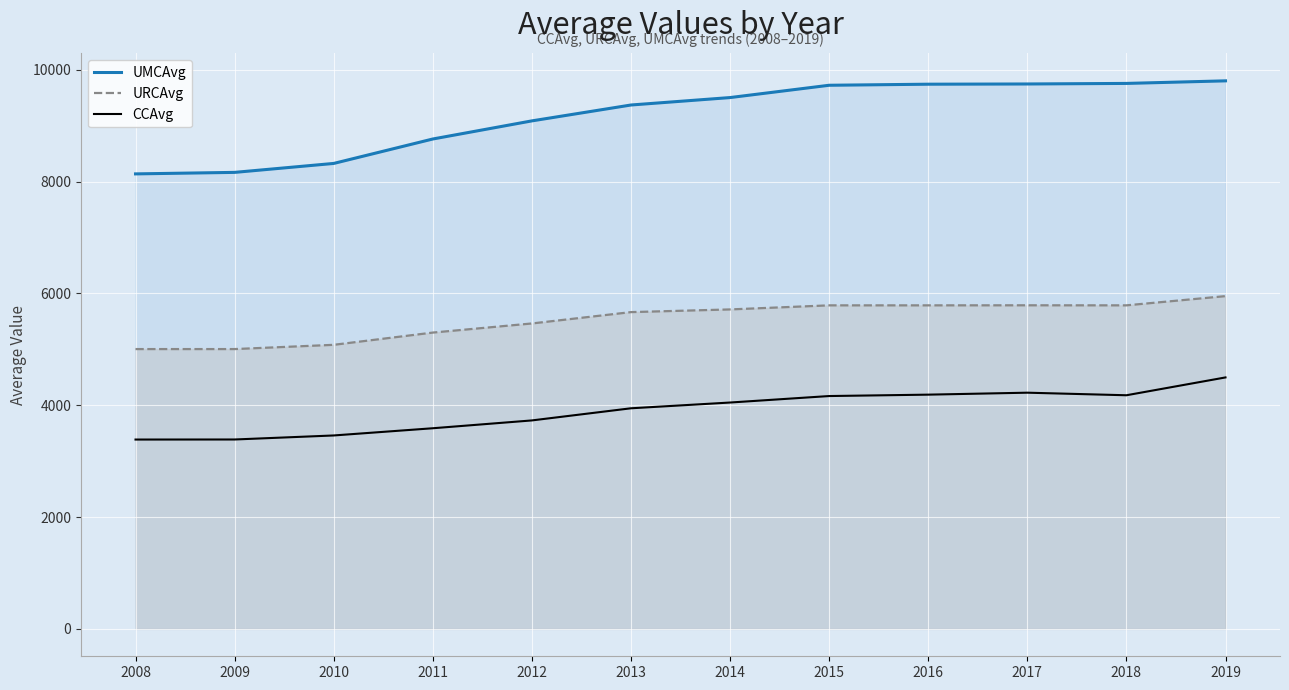

Reading left to right, extract all data points from this chart.

UMCAvg: 2008=8137	2009=8164	2010=8324	2011=8761	2012=9085	2013=9369	2014=9502	2015=9722	2016=9741	2017=9745	2018=9755	2019=9801
URCAvg: 2008=5004	2009=5004	2010=5080	2011=5299	2012=5462	2013=5665	2014=5713	2015=5786	2016=5786	2017=5787	2018=5786	2019=5951
CCAvg: 2008=3386	2009=3387	2010=3459	2011=3588	2012=3728	2013=3945	2014=4048	2015=4164	2016=4189	2017=4224	2018=4178	2019=4497